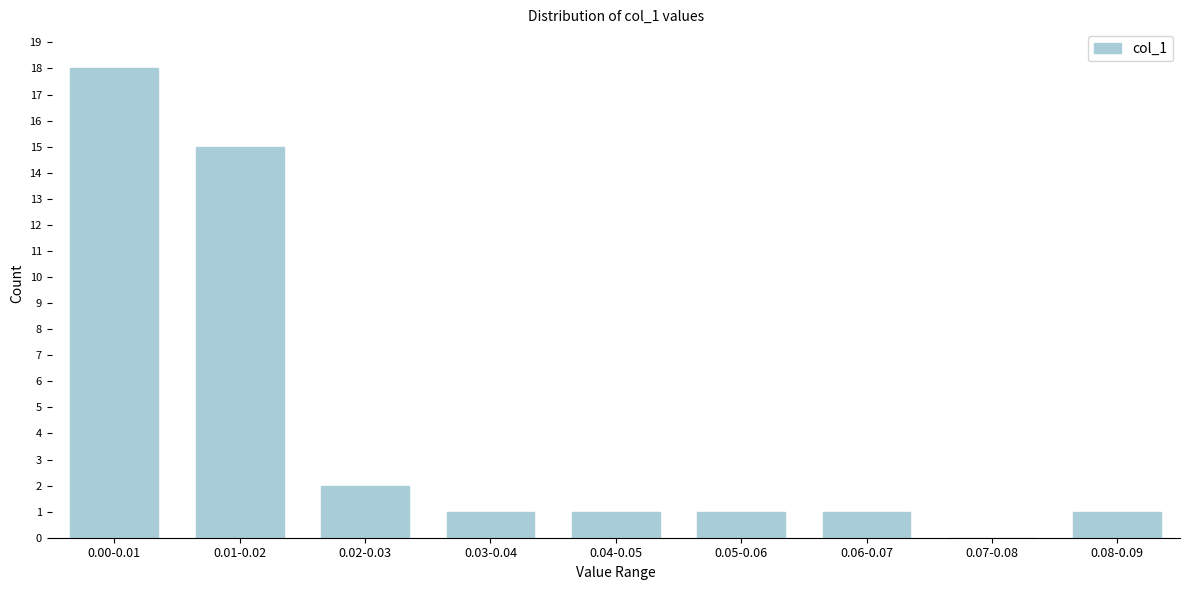

Reading left to right, extract all data points from this chart.

0.00-0.01=18	0.01-0.02=15	0.02-0.03=2	0.03-0.04=1	0.04-0.05=1	0.05-0.06=1	0.06-0.07=1	0.07-0.08=0	0.08-0.09=1